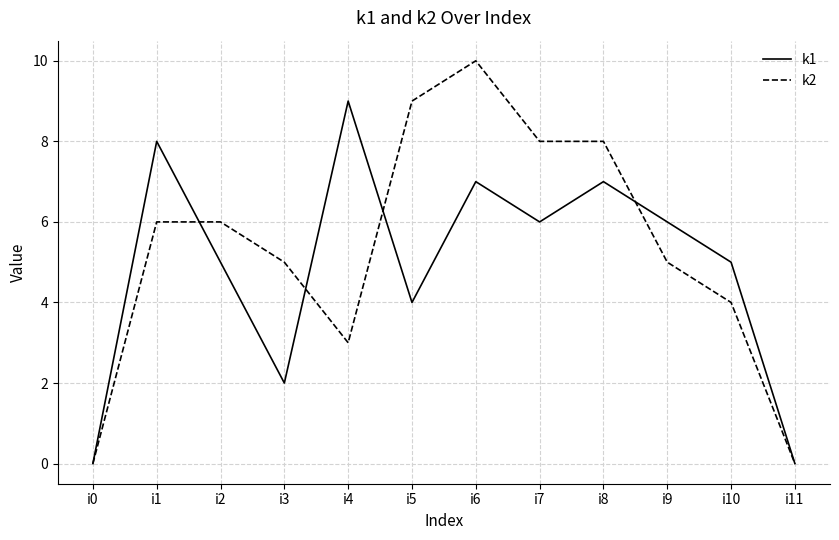

What is the difference between the maximum and minimum values in the k2 series?

10